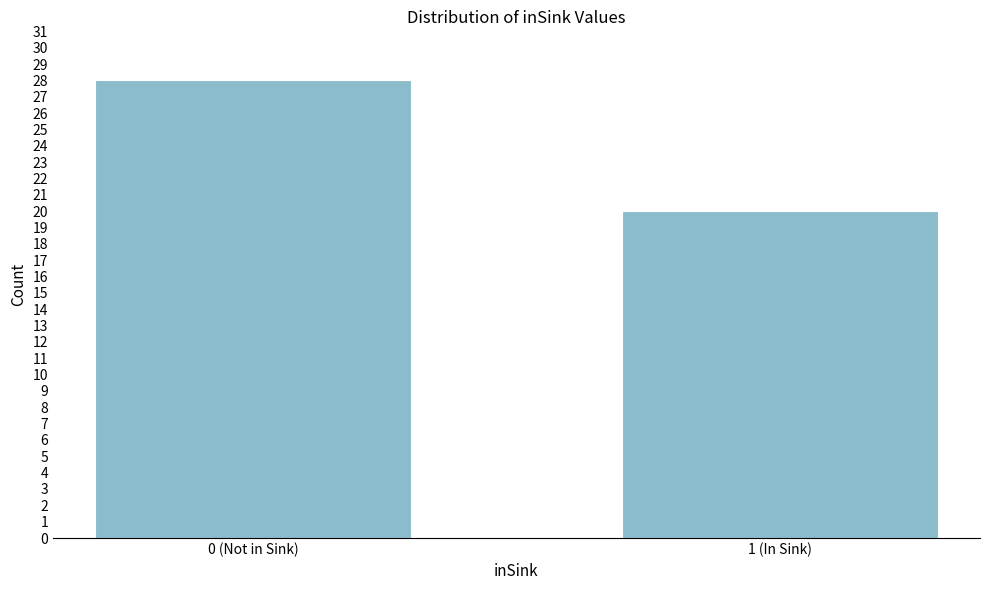

Reading left to right, list all the values displayed in this chart.

28	20